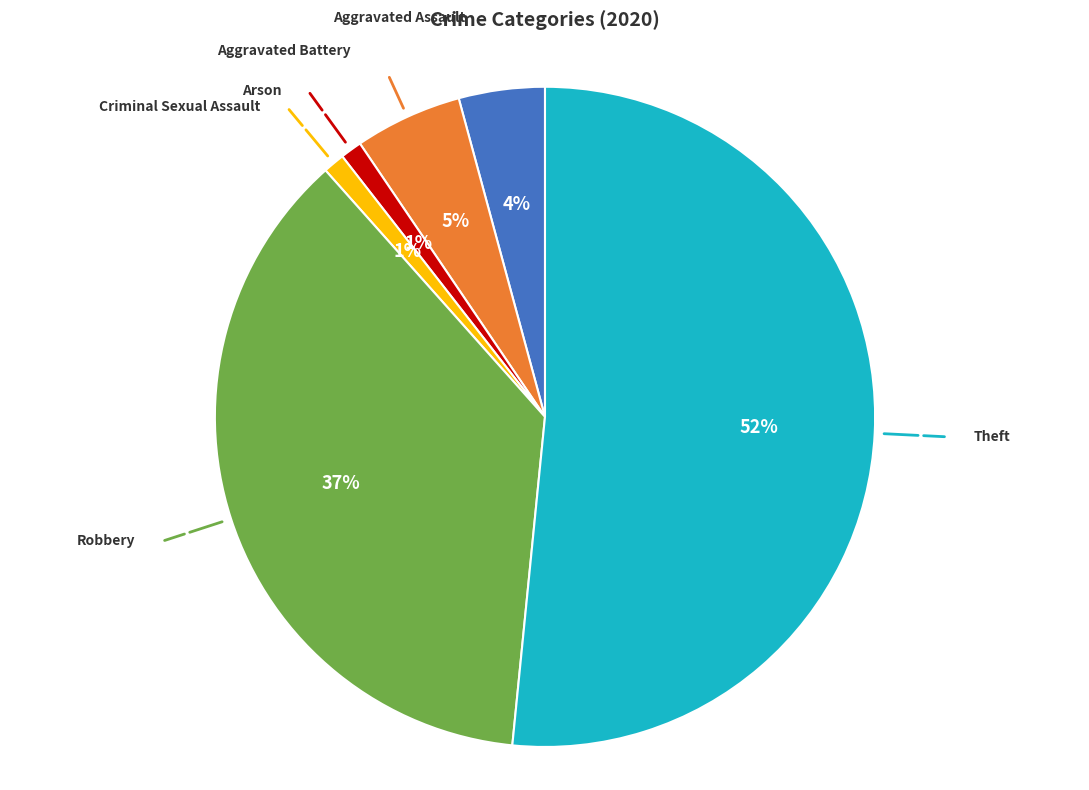

Which has a higher value, Arson or Aggravated Battery?

Aggravated Battery